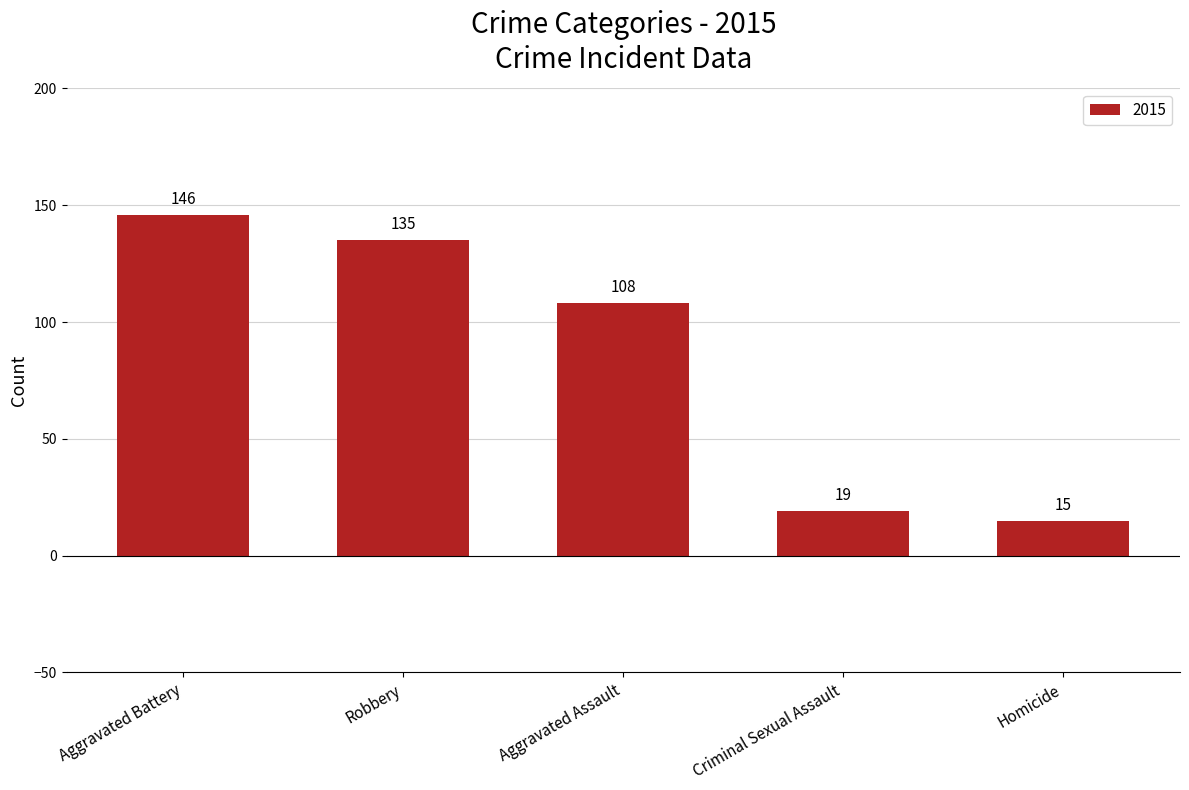

What value does the data have at Aggravated Assault?

108